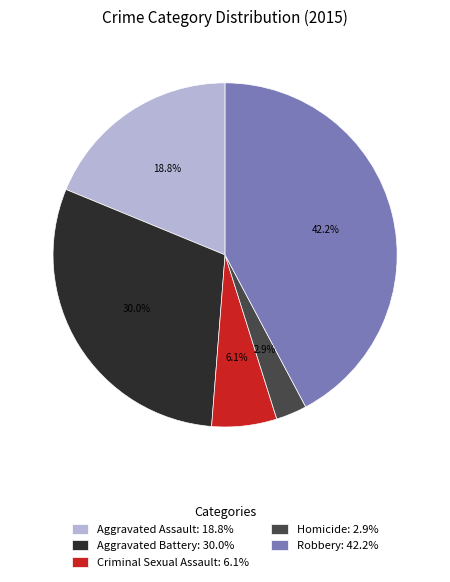

What percentage is the Homicide slice, to the nearest percent?

3%